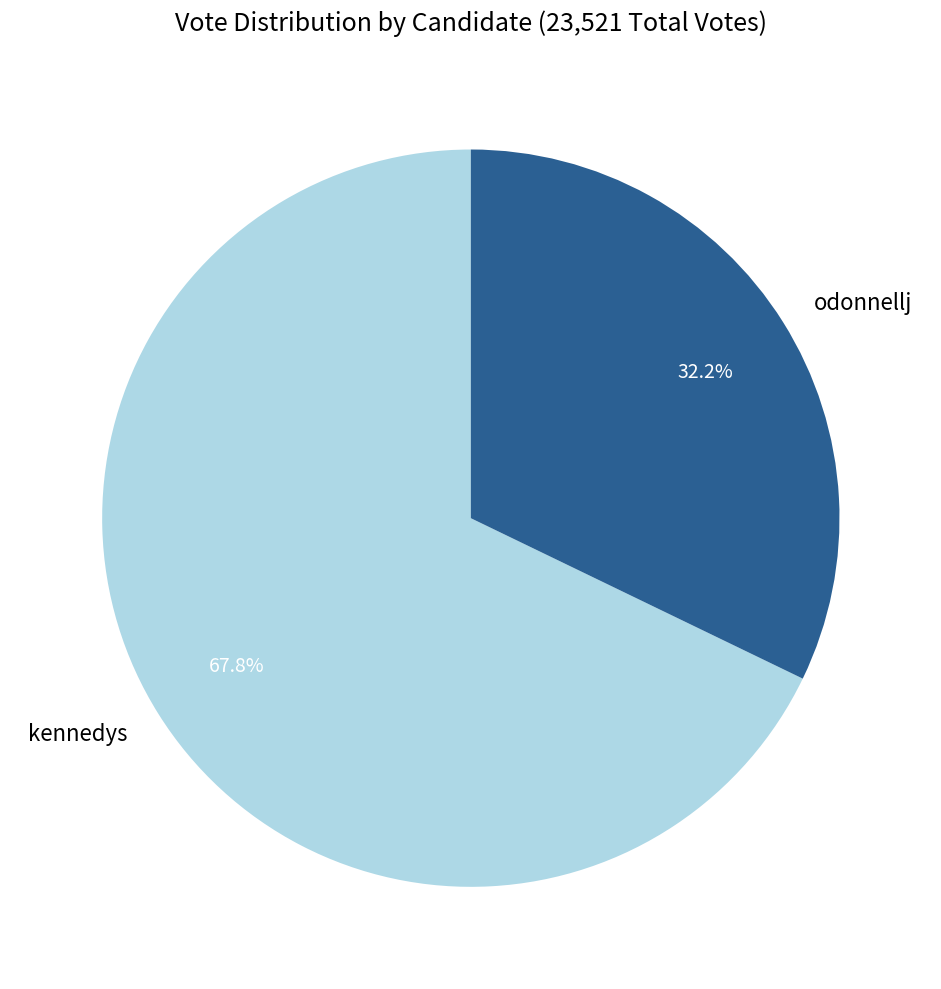

To the nearest percent, what is the combined percentage of kennedys and odonnellj?

100%